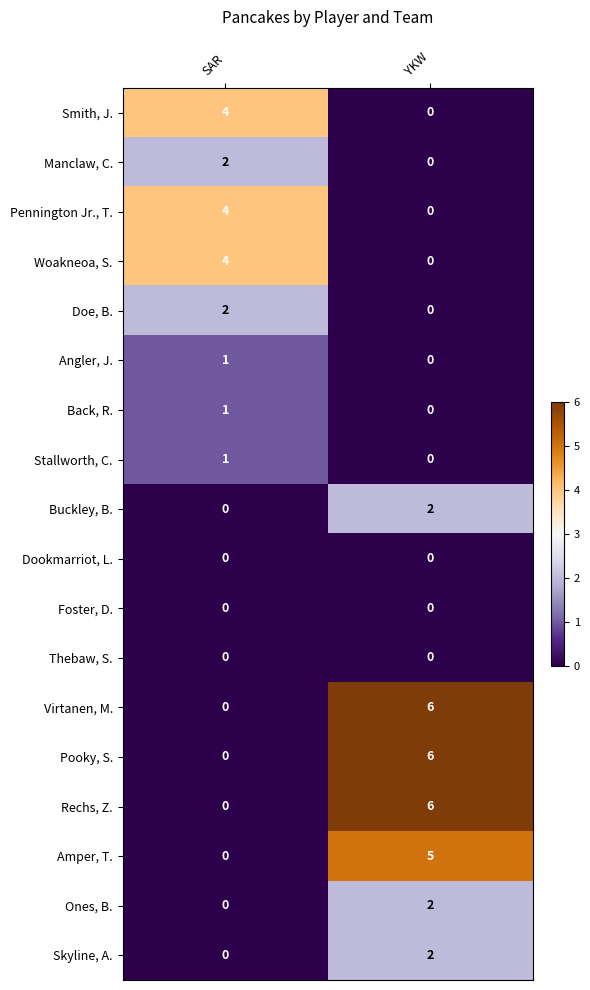

What is the spread (max minus min) of values at SAR?

4